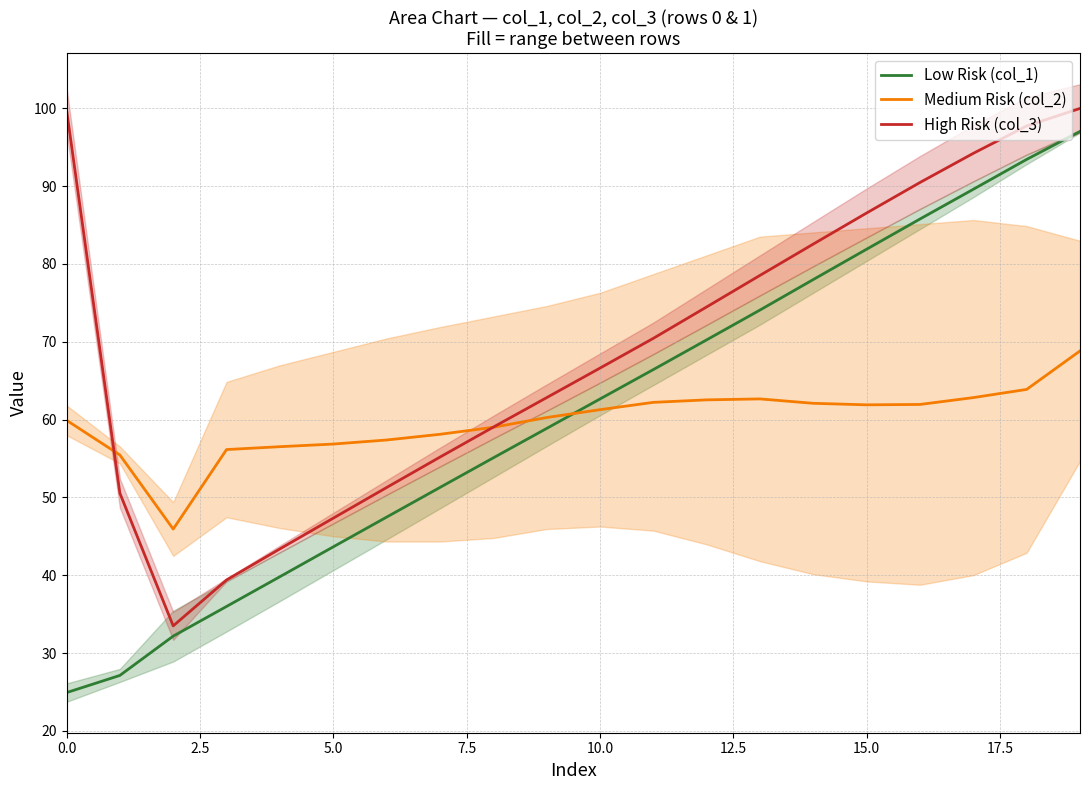

What is the total value across all series at 13?

215.3